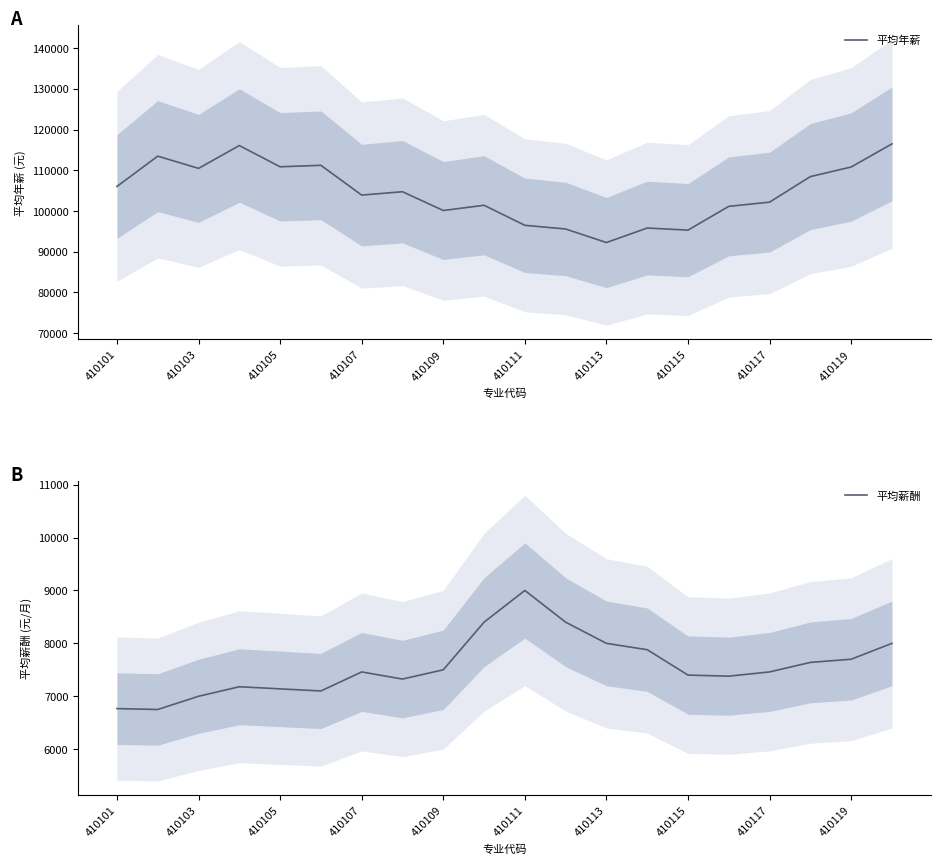

Rank the series by their average value, from highest to lowest.

平均年薪, 平均薪酬